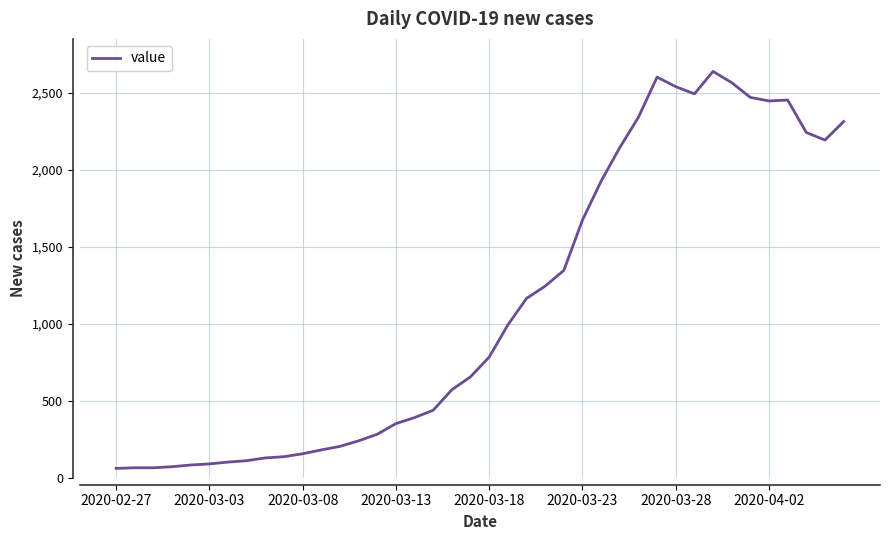

What is the maximum value shown in the chart?

2640